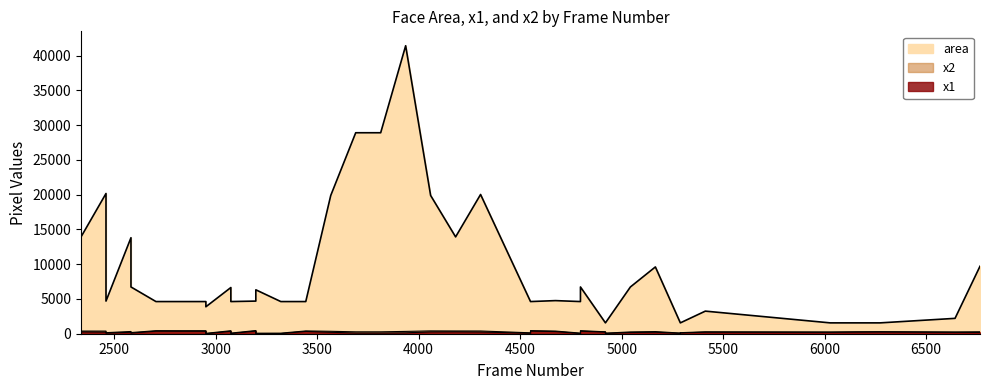

How many interior local valleys does the x1 series have?

10